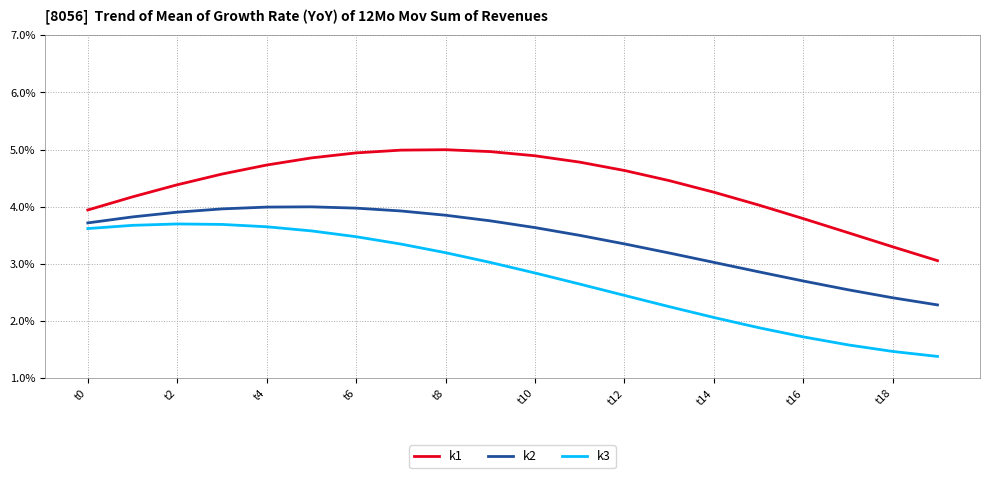

What are all the series names shown in the legend?

k1, k2, k3